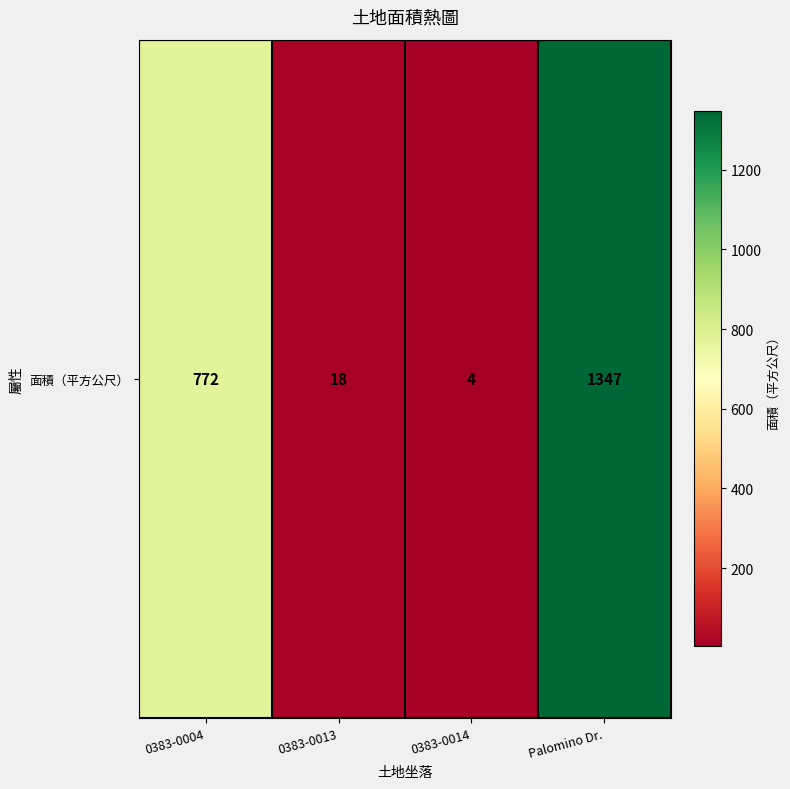

Rank the categories by value from lowest to highest.

0383-0014, 0383-0013, 0383-0004, Palomino Dr.